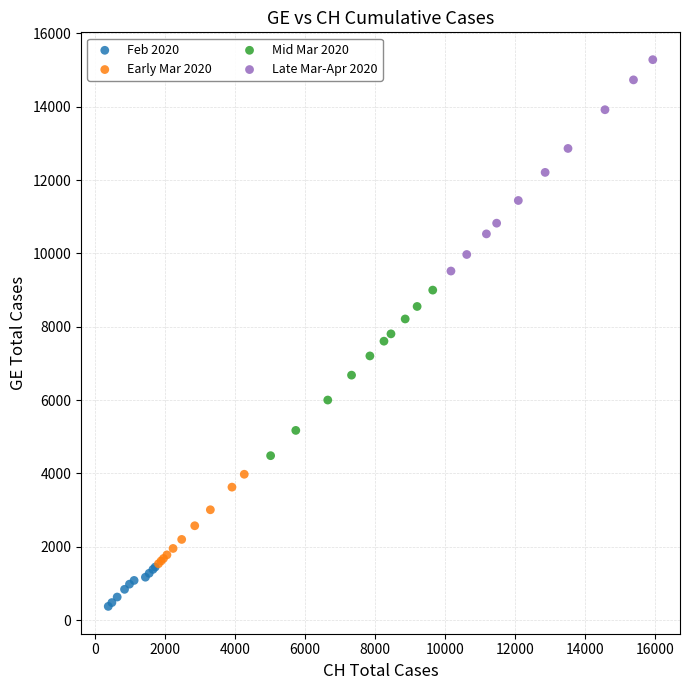

Which series reaches the maximum Y coordinate?

Late Mar-Apr 2020